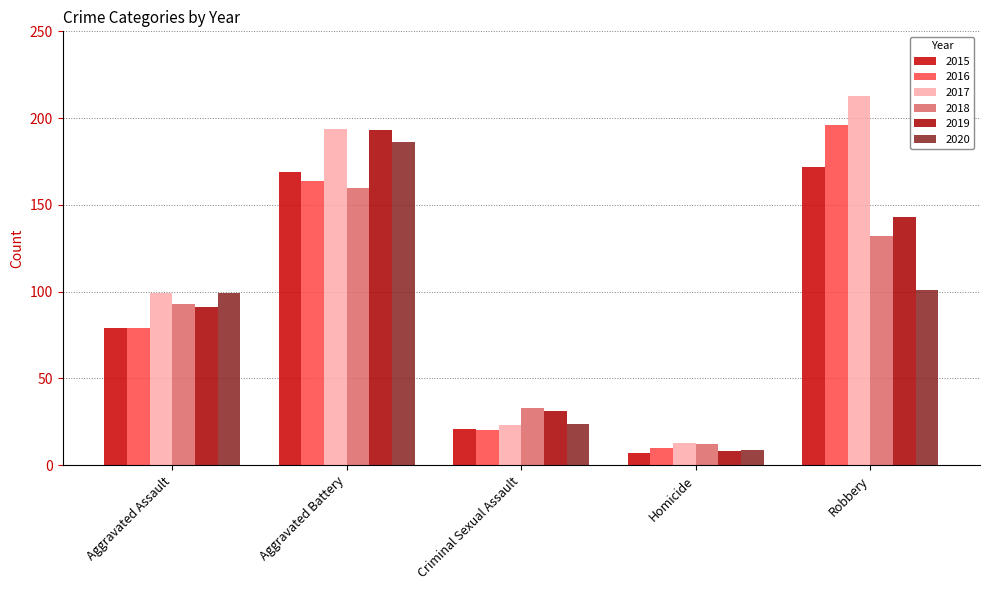

The 2019 series shows 143 at Robbery. True or false?

True